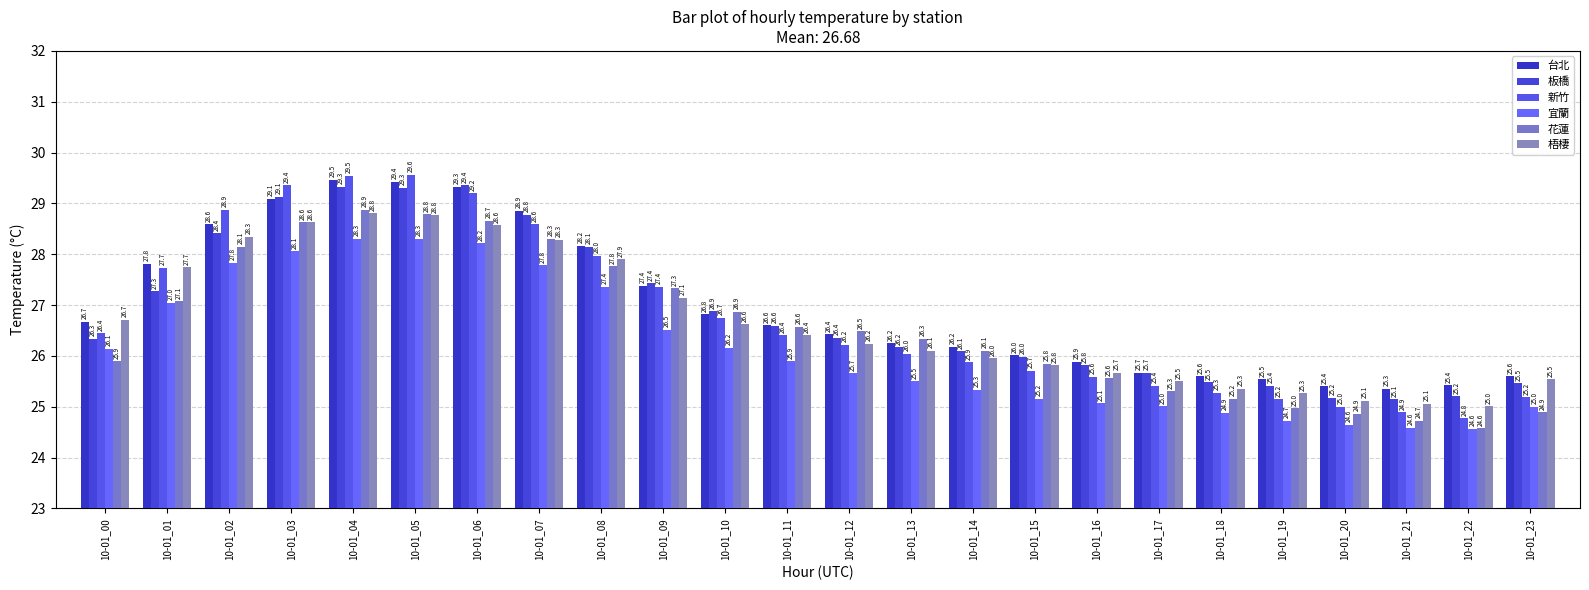

Which has a higher value, 10-01_08 or 10-01_11?

10-01_08